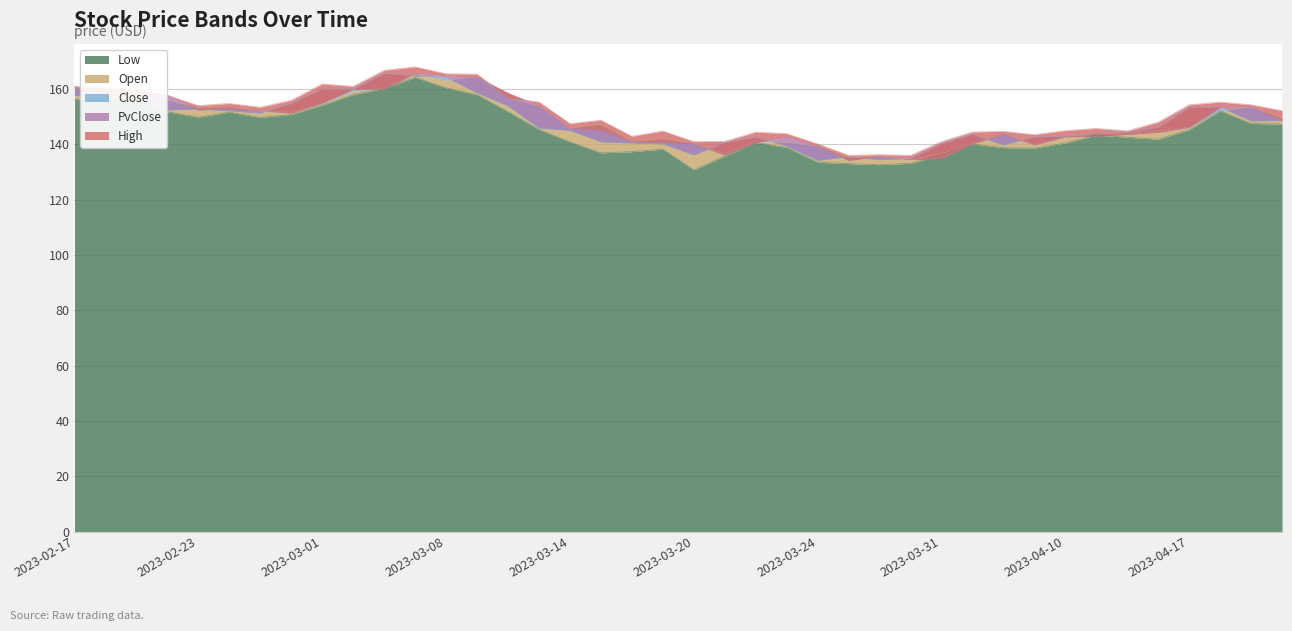

Reading left to right, list all the values displayed in this chart.

Low: 2023-02-17=156.3	2023-02-20=156.5	2023-02-21=156.3	2023-02-22=151.7	2023-02-23=149.8	2023-02-24=151.6	2023-02-27=149.7	2023-02-28=150.8	2023-03-01=154.1	2023-03-02=158.0	2023-03-03=160.2	2023-03-06=164.2	2023-03-08=160.4	2023-03-09=157.9	2023-03-10=151.8	2023-03-13=145.3	2023-03-14=140.8	2023-03-15=136.9	2023-03-16=137.3	2023-03-17=138.2	2023-03-20=130.7	2023-03-21=135.8	2023-03-22=140.6	2023-03-23=138.8	2023-03-24=133.5	2023-03-27=133.0	2023-03-28=132.6	2023-03-29=133.1	2023-03-31=136.2	2023-04-03=140.1	2023-04-05=138.7	2023-04-06=138.6	2023-04-10=140.4	2023-04-11=143.3	2023-04-12=142.5	2023-04-13=141.8	2023-04-17=145.2	2023-04-18=152.1	2023-04-19=147.5	2023-04-20=147.3
Open: 2023-02-17=160.8	2023-02-20=157.6	2023-02-21=158.5	2023-02-22=155.9	2023-02-23=153.2	2023-02-24=153.5	2023-02-27=151.9	2023-02-28=151.6	2023-03-01=154.6	2023-03-02=159.2	2023-03-03=160.2	2023-03-06=165.3	2023-03-08=163.1	2023-03-09=164.6	2023-03-10=156.8	2023-03-13=153.8	2023-03-14=145.8	2023-03-15=147.2	2023-03-16=141.0	2023-03-17=142.0	2023-03-20=140.3	2023-03-21=136.6	2023-03-22=140.9	2023-03-23=140.6	2023-03-24=139.4	2023-03-27=135.1	2023-03-28=135.6	2023-03-29=134.4	2023-03-31=136.6	2023-04-03=140.2	2023-04-05=143.9	2023-04-06=139.8	2023-04-10=142.7	2023-04-11=144.1	2023-04-12=143.7	2023-04-13=144.8	2023-04-17=146.1	2023-04-18=152.1	2023-04-19=153.5	2023-04-20=149.4
Close: 2023-02-17=157.6	2023-02-20=157.7	2023-02-21=157.8	2023-02-22=152.4	2023-02-23=152.8	2023-02-24=152.1	2023-02-27=151.3	2023-02-28=154.8	2023-03-01=159.9	2023-03-02=159.8	2023-03-03=165.6	2023-03-06=164.8	2023-03-08=164.2	2023-03-09=158.6	2023-03-10=153.8	2023-03-13=145.8	2023-03-14=145.0	2023-03-15=140.9	2023-03-16=140.5	2023-03-17=140.1	2023-03-20=136.2	2023-03-21=140.6	2023-03-22=142.6	2023-03-23=139.3	2023-03-24=134.2	2023-03-27=135.5	2023-03-28=134.4	2023-03-29=134.9	2023-03-31=140.1	2023-04-03=143.6	2023-04-05=139.7	2023-04-06=142.7	2023-04-10=142.9	2023-04-11=143.6	2023-04-12=144.3	2023-04-13=146.1	2023-04-17=153.3	2023-04-18=153.5	2023-04-19=148.4	2023-04-20=148.6
PvClose: 2023-02-17=160.8	2023-02-20=157.6	2023-02-21=157.7	2023-02-22=157.8	2023-02-23=152.4	2023-02-24=152.8	2023-02-27=152.1	2023-02-28=151.3	2023-03-01=154.8	2023-03-02=159.9	2023-03-03=159.8	2023-03-06=165.6	2023-03-08=164.8	2023-03-09=164.2	2023-03-10=158.6	2023-03-13=153.8	2023-03-14=145.8	2023-03-15=145.0	2023-03-16=140.9	2023-03-17=140.5	2023-03-20=140.1	2023-03-21=136.2	2023-03-22=140.6	2023-03-23=142.6	2023-03-24=139.3	2023-03-27=134.2	2023-03-28=135.5	2023-03-29=134.4	2023-03-31=134.9	2023-04-03=140.1	2023-04-05=143.6	2023-04-06=139.7	2023-04-10=142.7	2023-04-11=142.9	2023-04-12=143.6	2023-04-13=144.3	2023-04-17=146.1	2023-04-18=153.3	2023-04-19=153.5	2023-04-20=148.4
High: 2023-02-17=160.9	2023-02-20=160.2	2023-02-21=159.8	2023-02-22=157.7	2023-02-23=153.9	2023-02-24=154.7	2023-02-27=153.3	2023-02-28=155.9	2023-03-01=161.8	2023-03-02=160.9	2023-03-03=166.7	2023-03-06=167.9	2023-03-08=165.5	2023-03-09=165.3	2023-03-10=156.8	2023-03-13=155.2	2023-03-14=147.4	2023-03-15=148.7	2023-03-16=142.9	2023-03-17=144.8	2023-03-20=140.9	2023-03-21=141.0	2023-03-22=144.3	2023-03-23=143.8	2023-03-24=140.1	2023-03-27=136.0	2023-03-28=136.2	2023-03-29=136.0	2023-03-31=140.9	2023-04-03=144.4	2023-04-05=144.7	2023-04-06=143.5	2023-04-10=144.9	2023-04-11=145.7	2023-04-12=144.8	2023-04-13=148.0	2023-04-17=154.2	2023-04-18=155.2	2023-04-19=154.2	2023-04-20=152.1